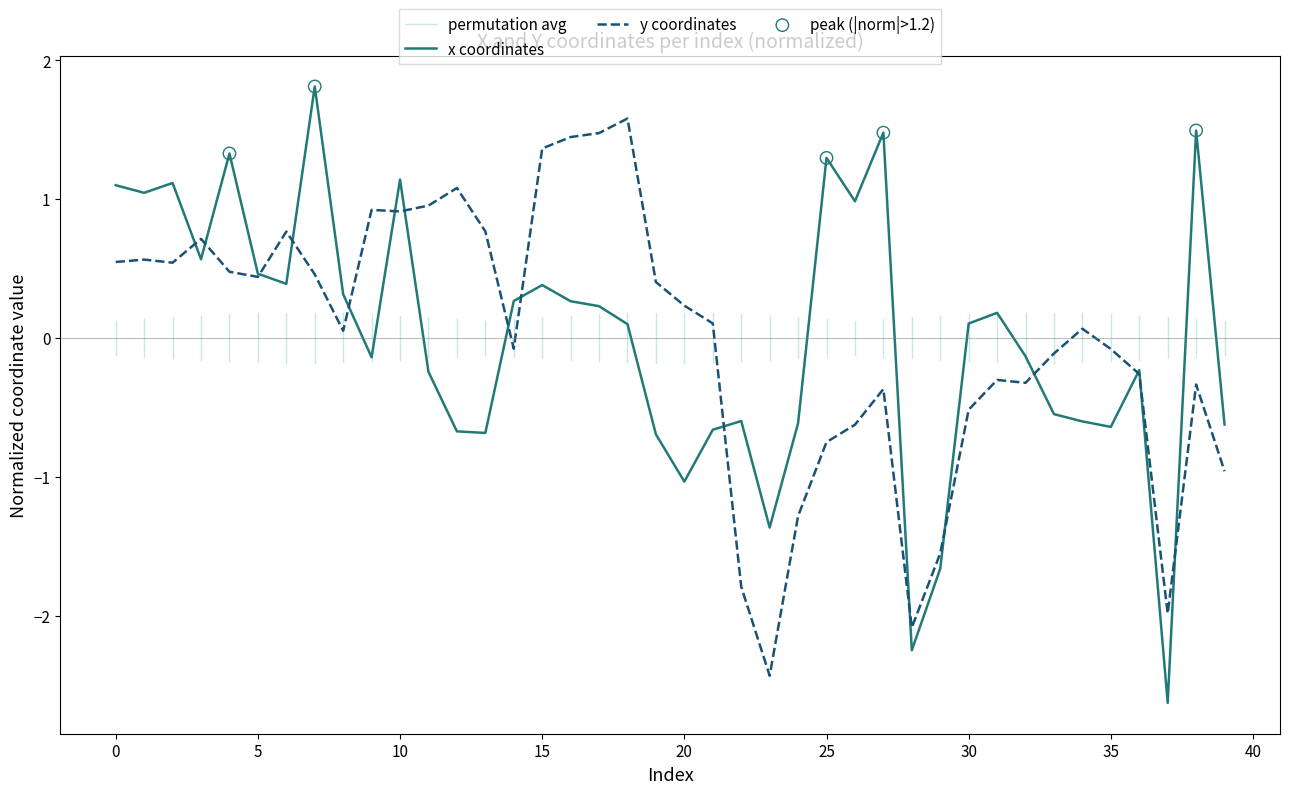

The x coordinates series shows 1.1 at 10. True or false?

True